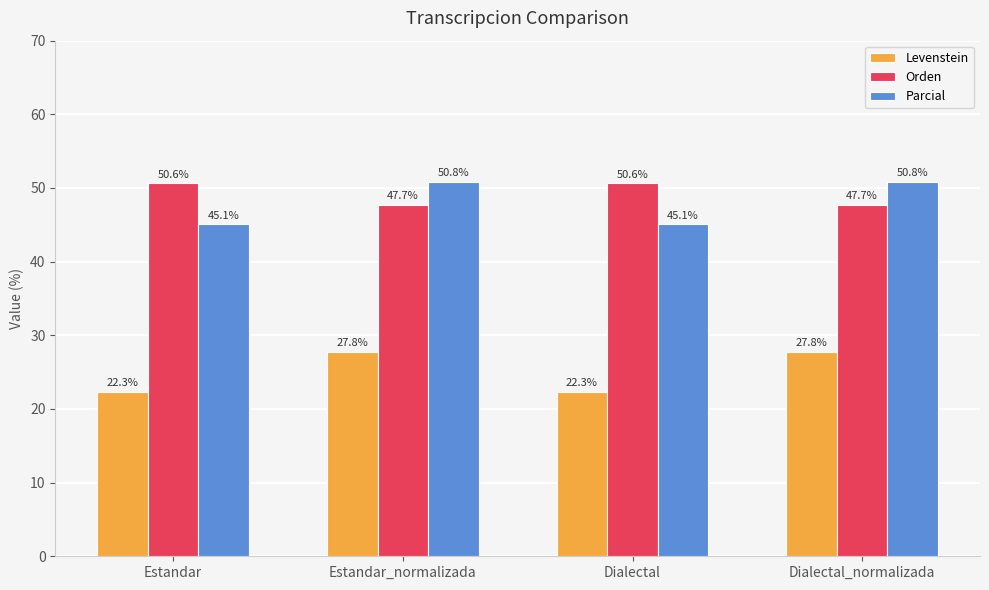

Where does the Parcial series first go above 50?

Estandar_normalizada